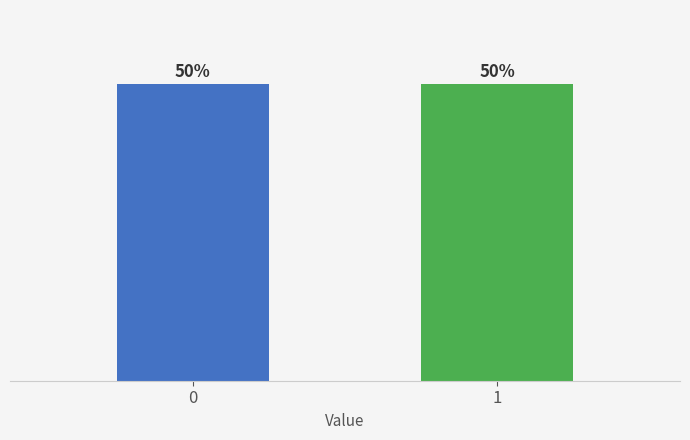

Is it true that the value at 220410031633814 is 0?

False